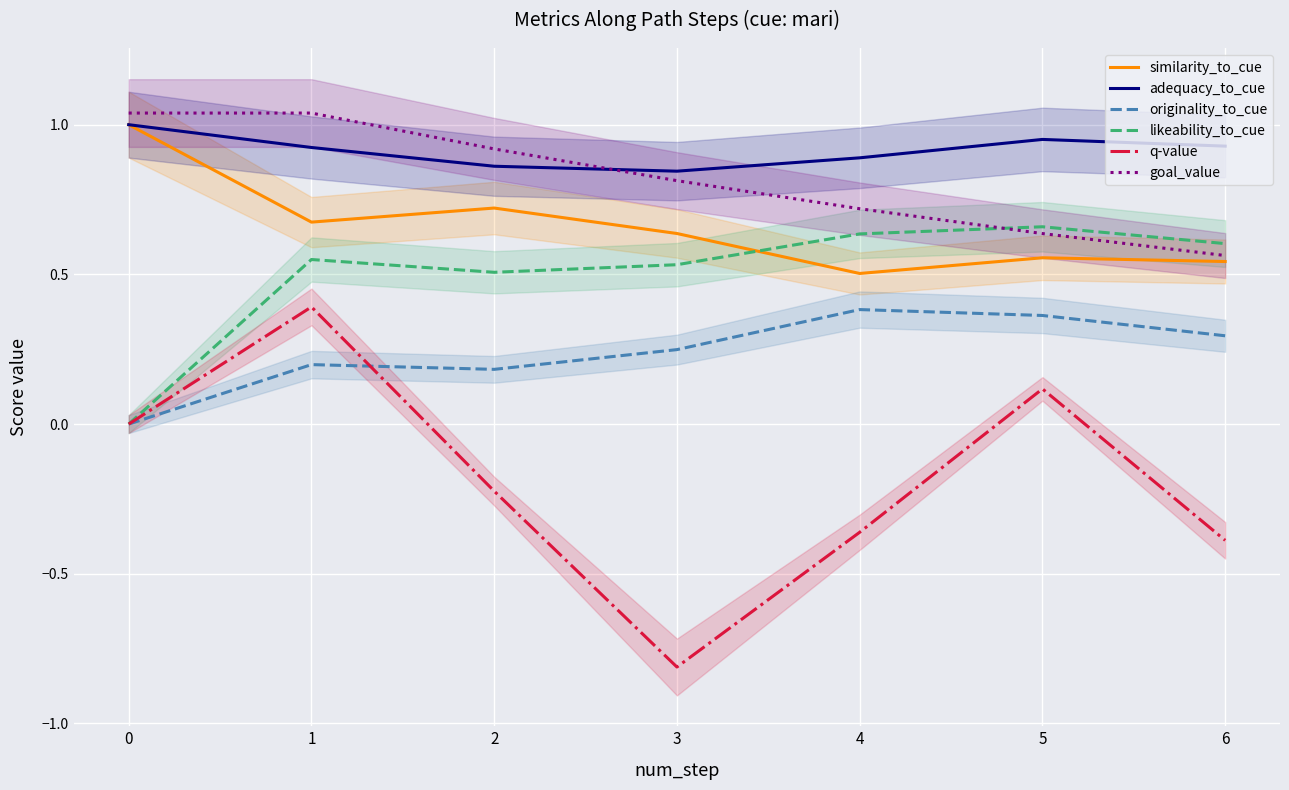

True or false: originality_to_cue and adequacy_to_cue intersect in this chart.

False